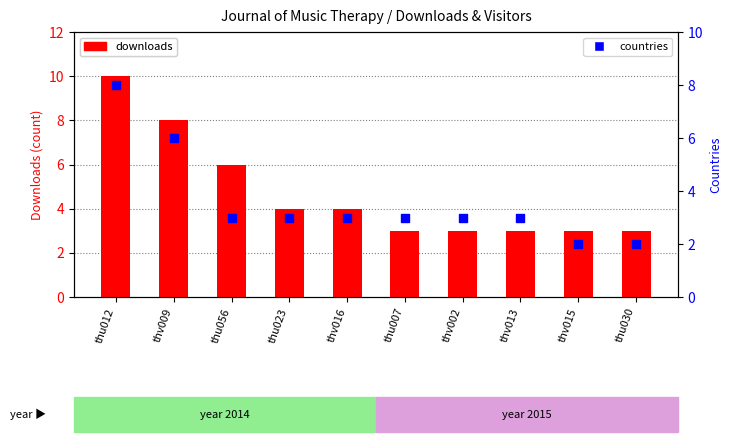

At how many categories does at least one series exceed 7?

2